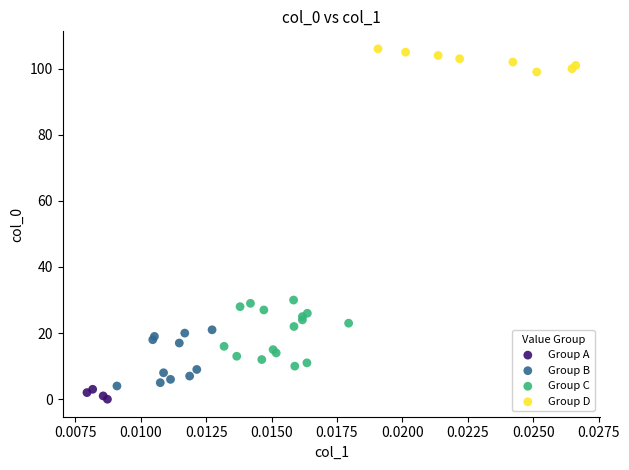

Which series contains the highest Y value?

Group D